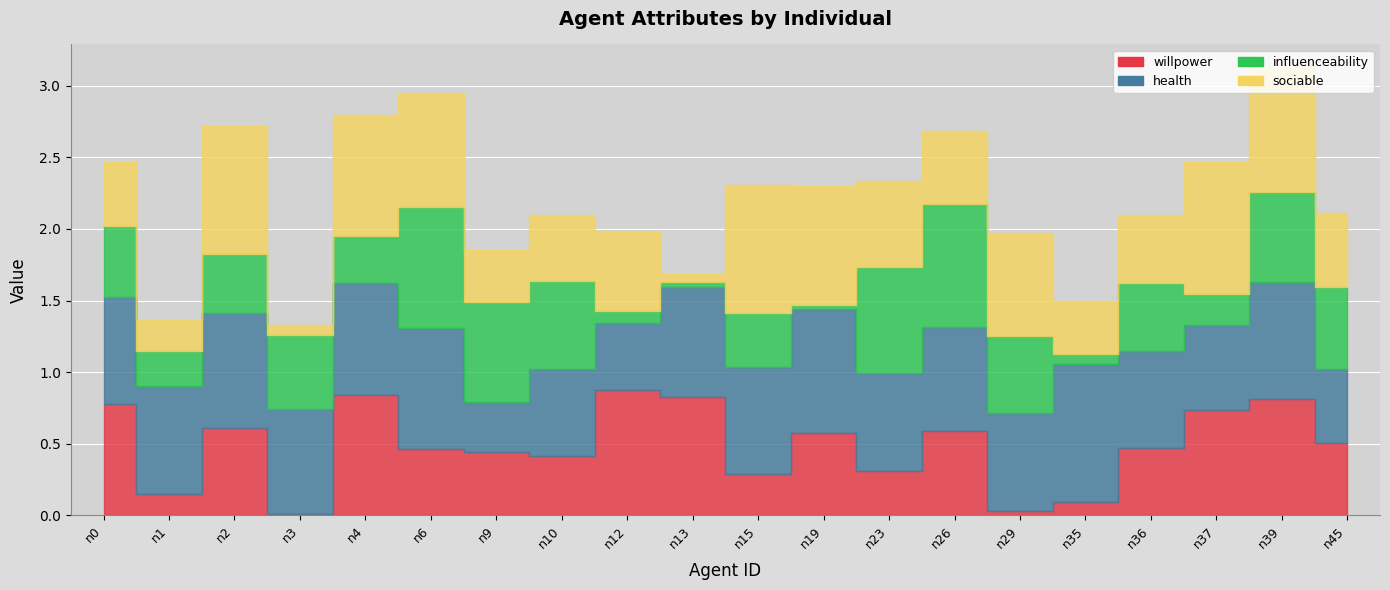

True or false: sociable and health cross at least once.

True